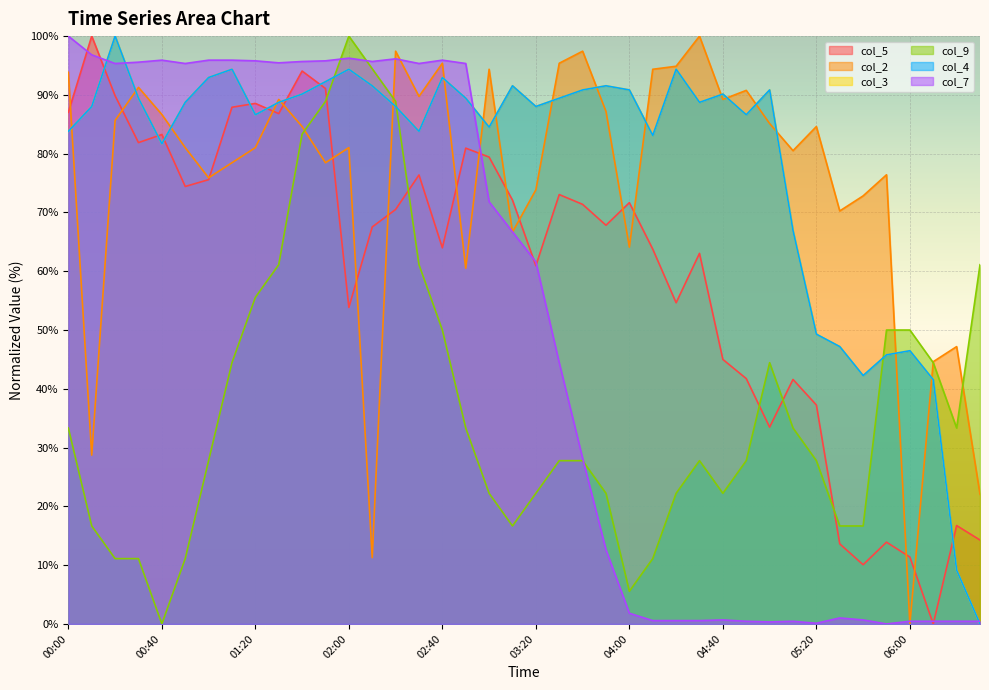

What is the value of the col_7 point at the 39th from the left?

0.5